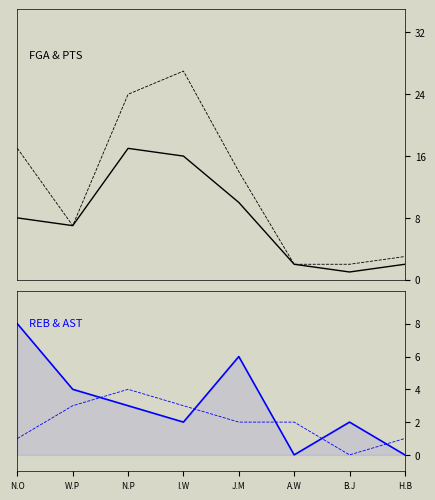

What is the minimum value for FGA?

1